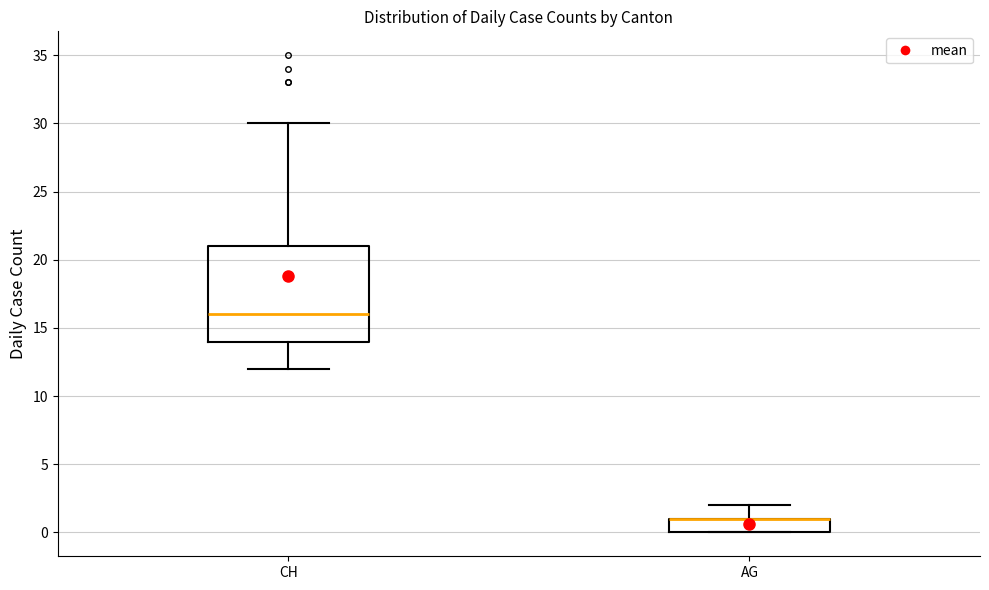

Which box is the tallest, from its lower edge to its upper edge?

CH